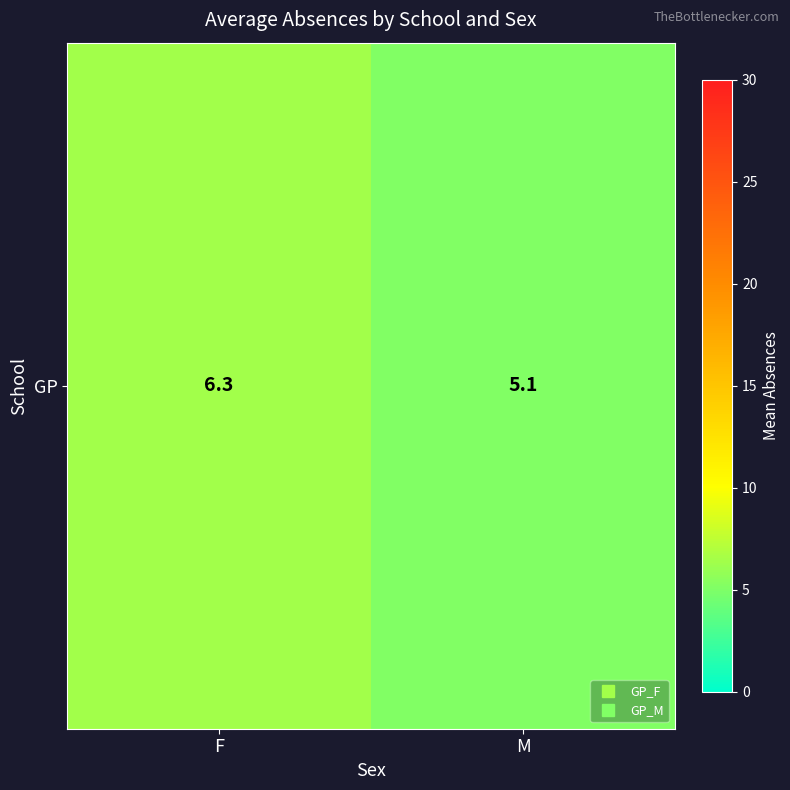

The chart shows a value of 3.3 at F. True or false?

False